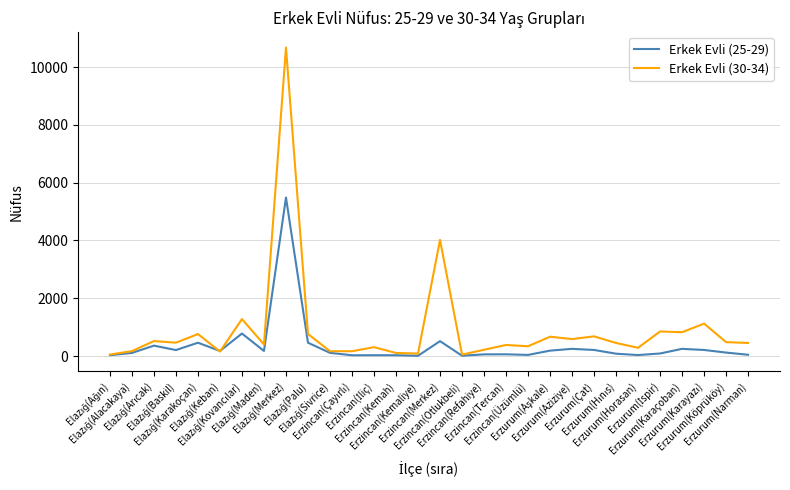

List the series in order of their overall mean, lowest first.

Erkek Evli (25-29), Erkek Evli (30-34)